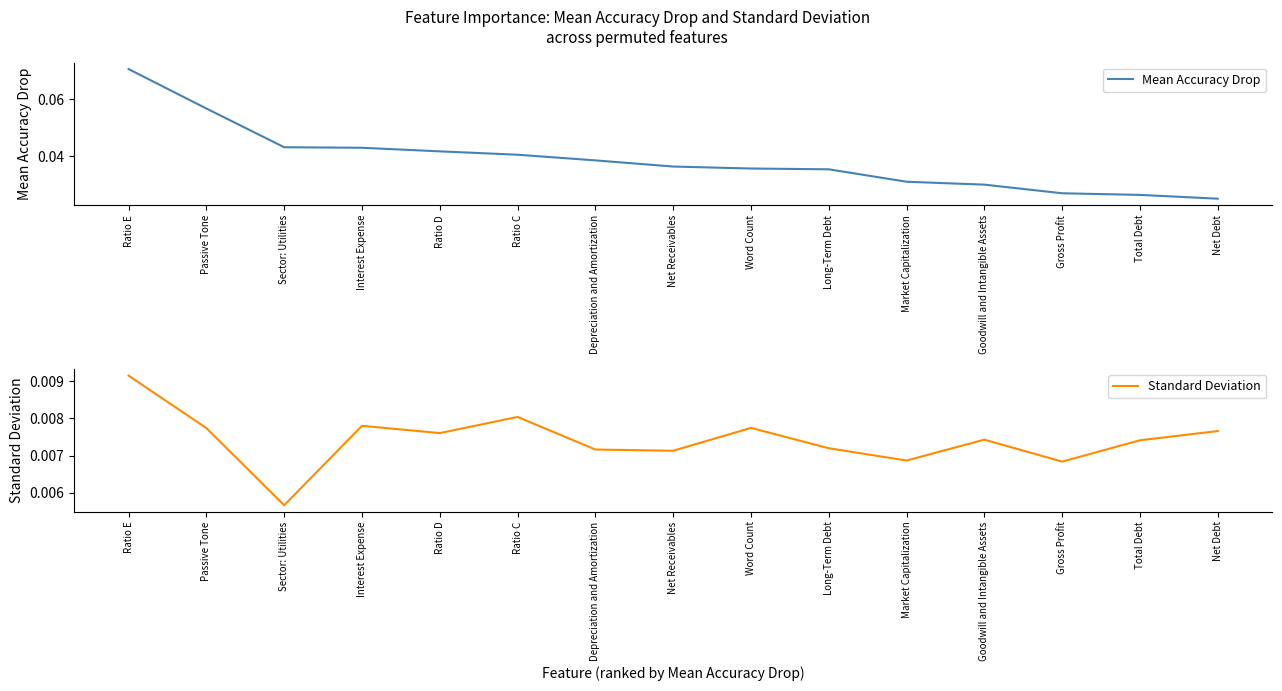

Reading left to right, extract all data points from this chart.

Mean Accuracy Drop: 0.1	0.1	0.0	0.0	0.0	0.0	0.0	0.0	0.0	0.0	0.0	0.0	0.0	0.0	0.0
Standard Deviation: 0.0	0.0	0.0	0.0	0.0	0.0	0.0	0.0	0.0	0.0	0.0	0.0	0.0	0.0	0.0